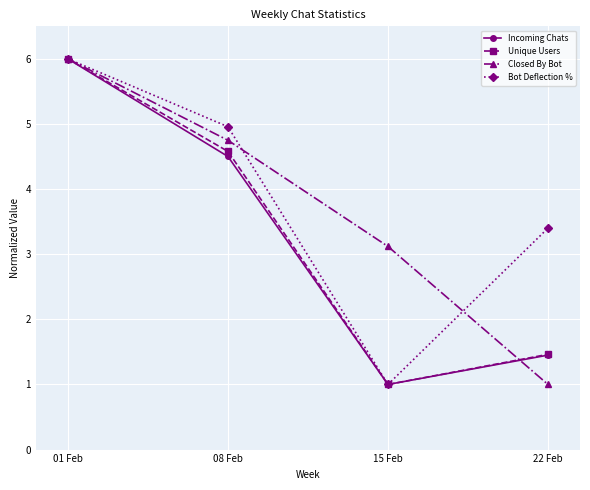

How many data points does each series have?

4